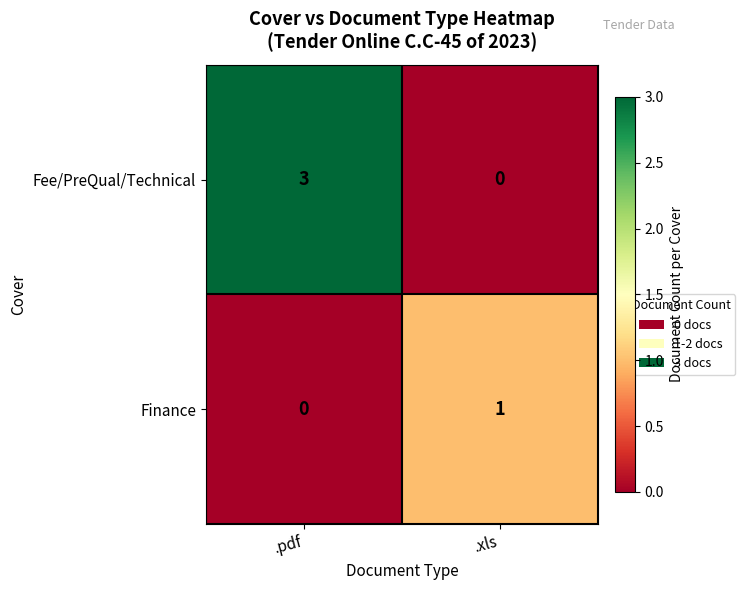

Rank the series by their average value, from highest to lowest.

Fee/PreQual/Technical, Finance